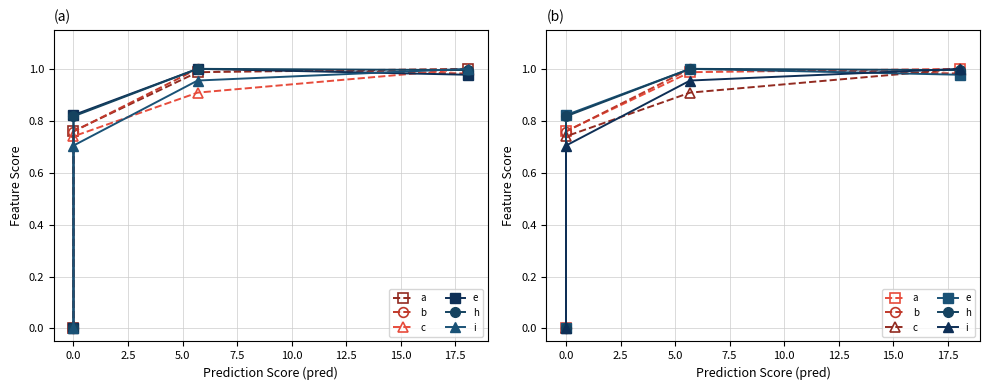

Between −2.5 and 2.5, which is larger?

2.5